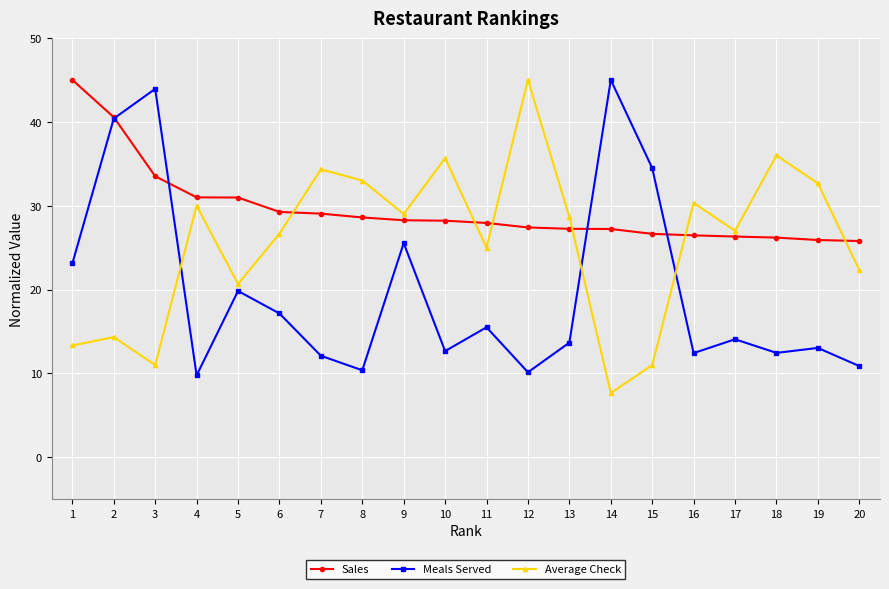

How many values in the Average Check series exceed 28?

10